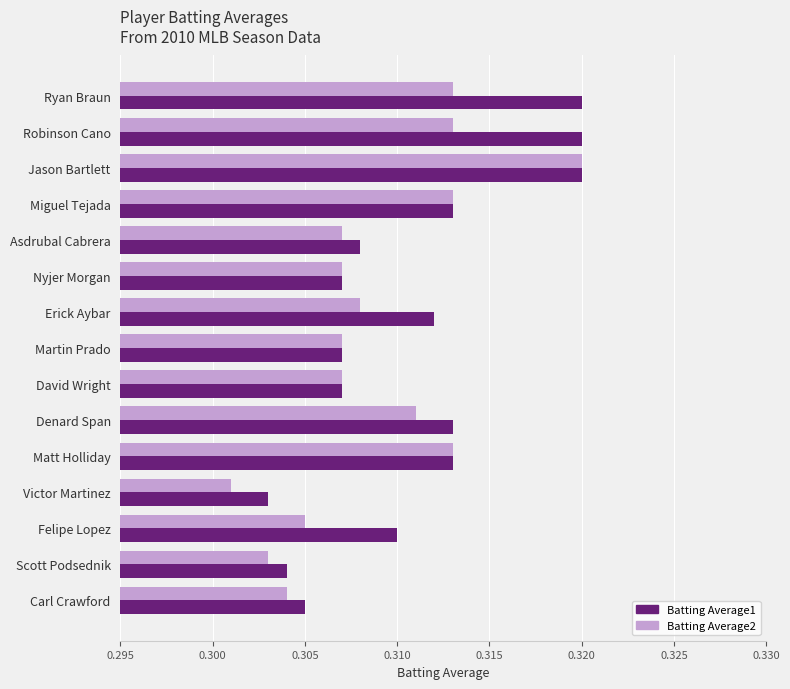

Between Denard Span and Carl Crawford, which series saw the biggest shift?

Batting Average1